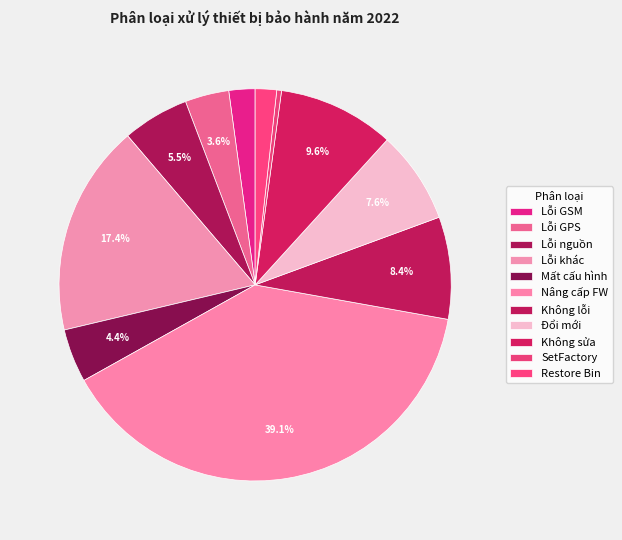

Rank the categories by value from highest to lowest.

Nâng cấp FW, Lỗi khác, Không sửa, Không lỗi, Đổi mới, Lỗi nguồn, Mất cấu hình, Lỗi GPS, Lỗi GSM, Restore Bin, SetFactory